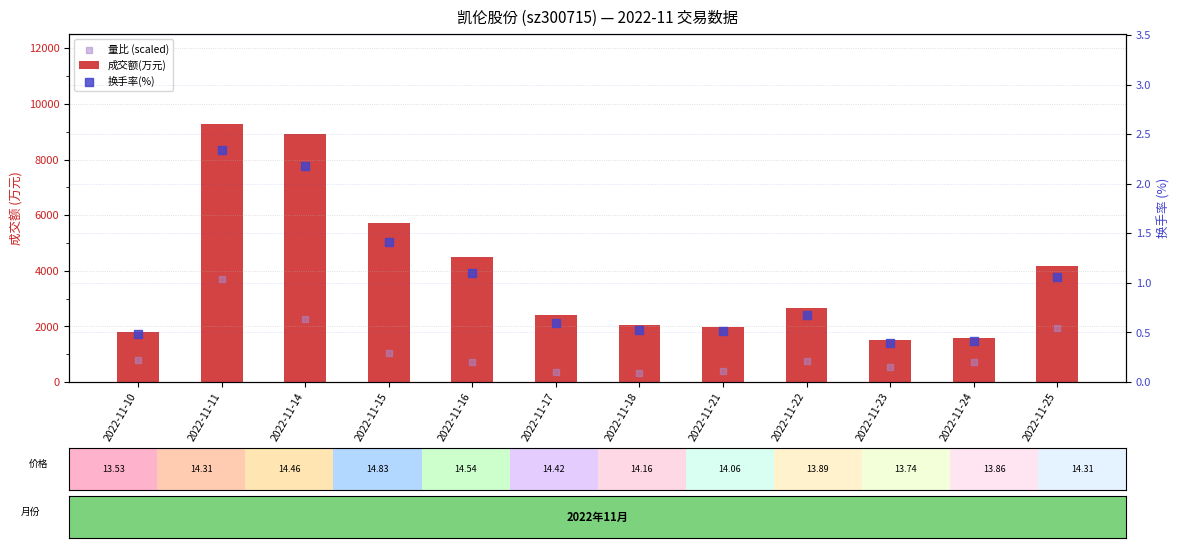

Which series has the largest total across all categories?

成交额(万元)